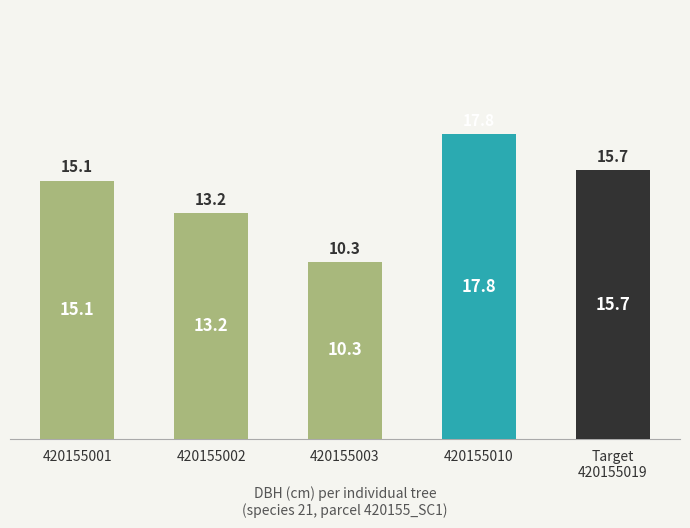

Approximately how many times larger is the value at 420155001 compared to 420155003?

1.5